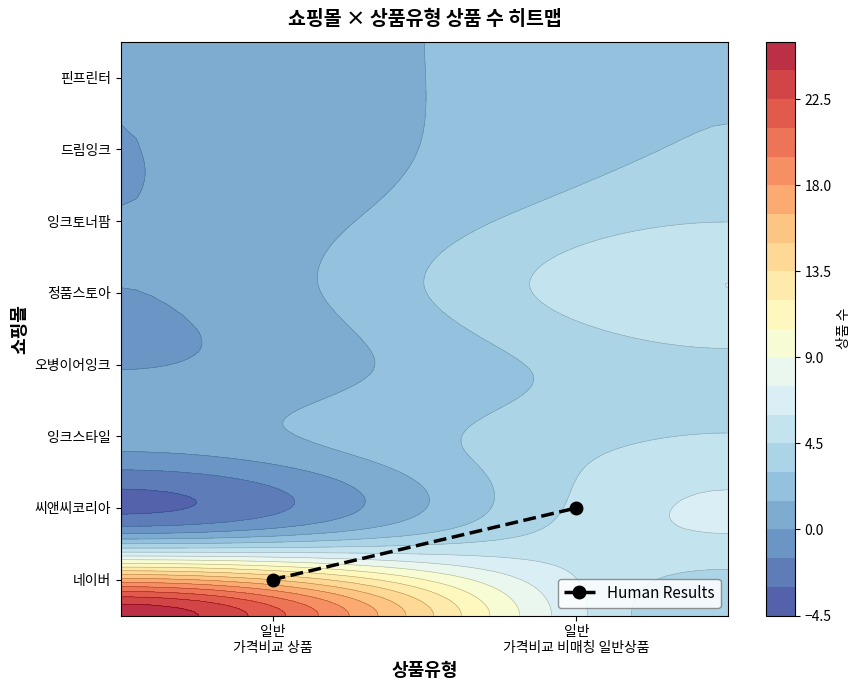

Which label corresponds to the smallest value in the chart?

일반
가격비교 상품